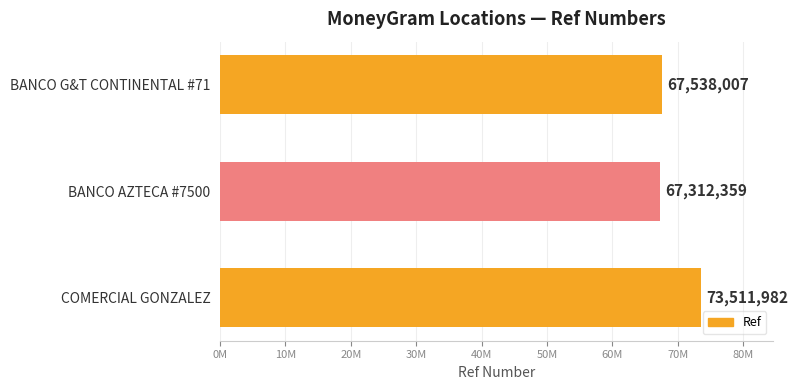

Which category has the lowest value across all series?

BANCO AZTECA #7500